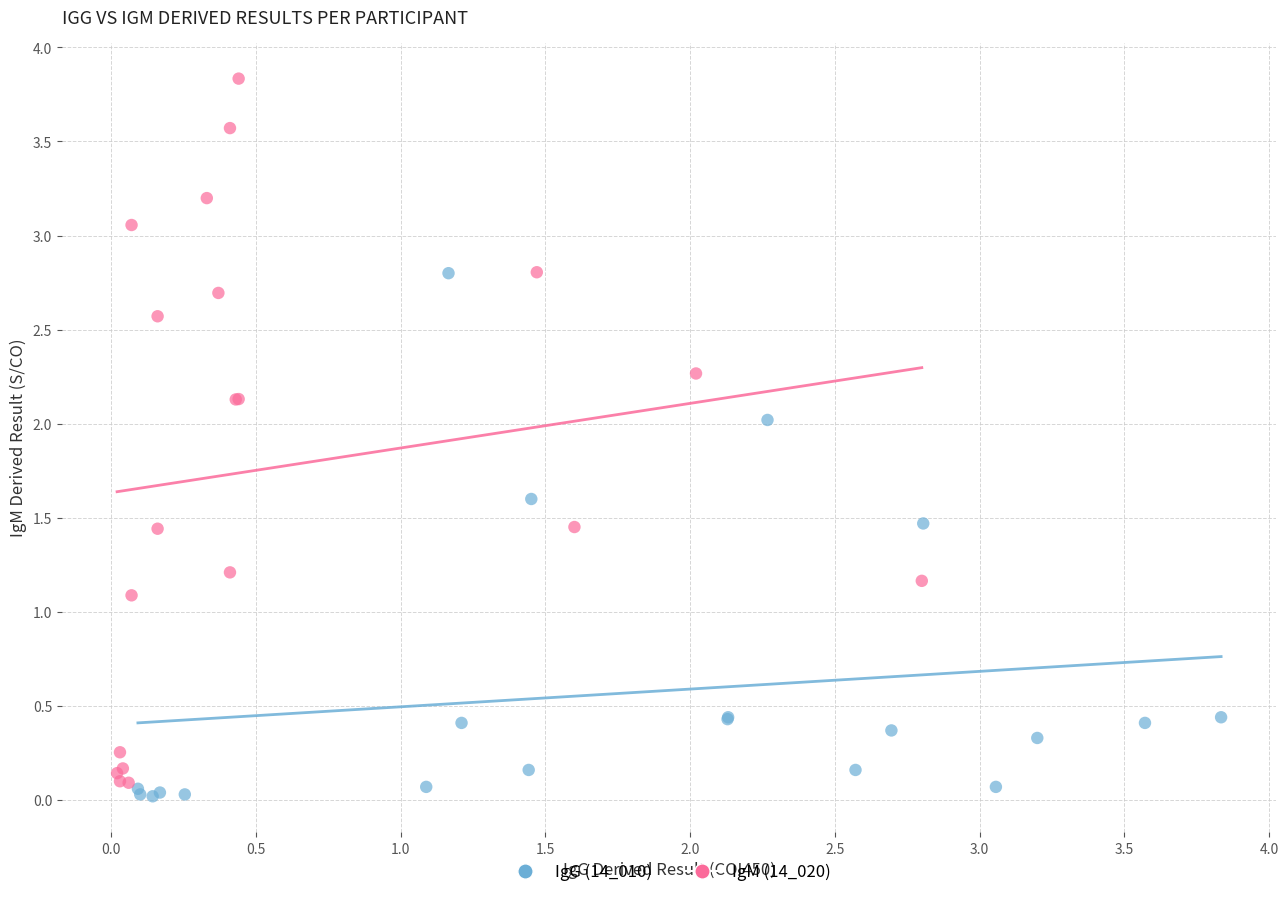

Which series has the widest spread of Y values?

IgM (14_020)